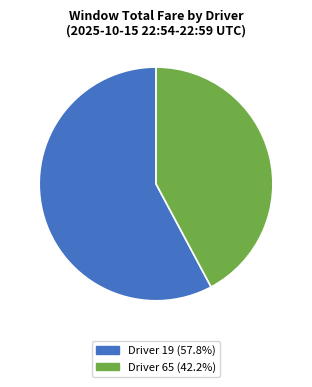

Is there any slice that represents more than half of the pie?

Yes